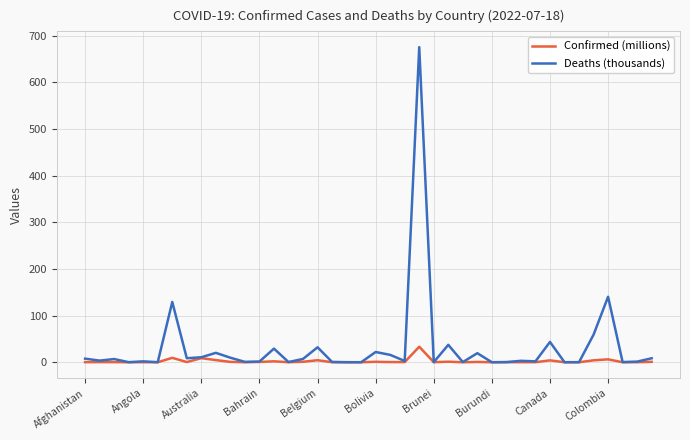

What is the difference between the maximum and second lowest values in the Deaths (thousands) series?

675.3